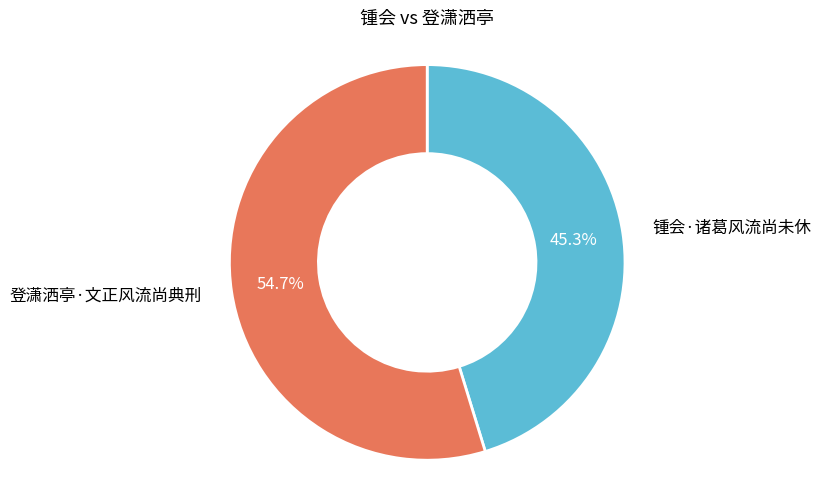

Is there a majority slice in this chart?

Yes